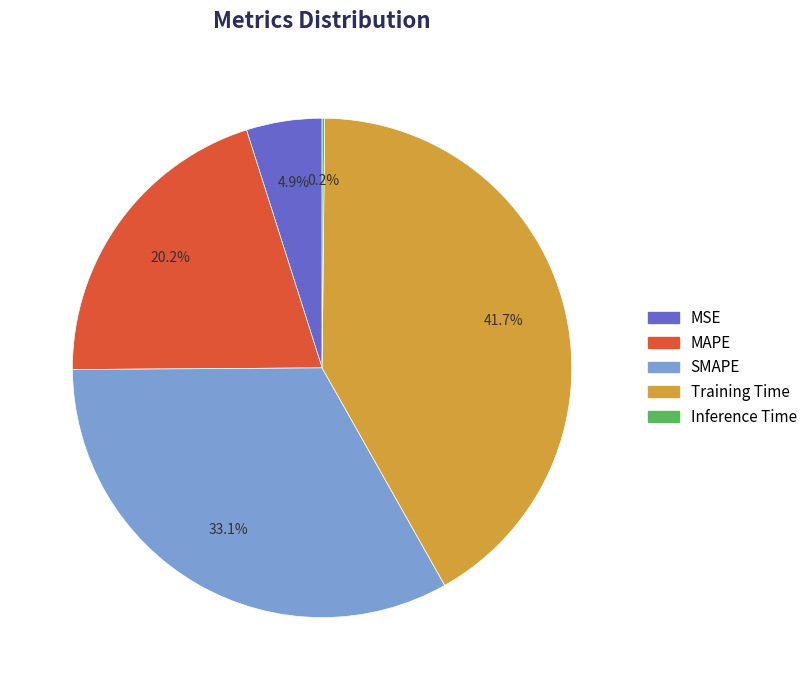

To the nearest percent, what is the difference between the MAPE and Training Time slice percentages?

21%